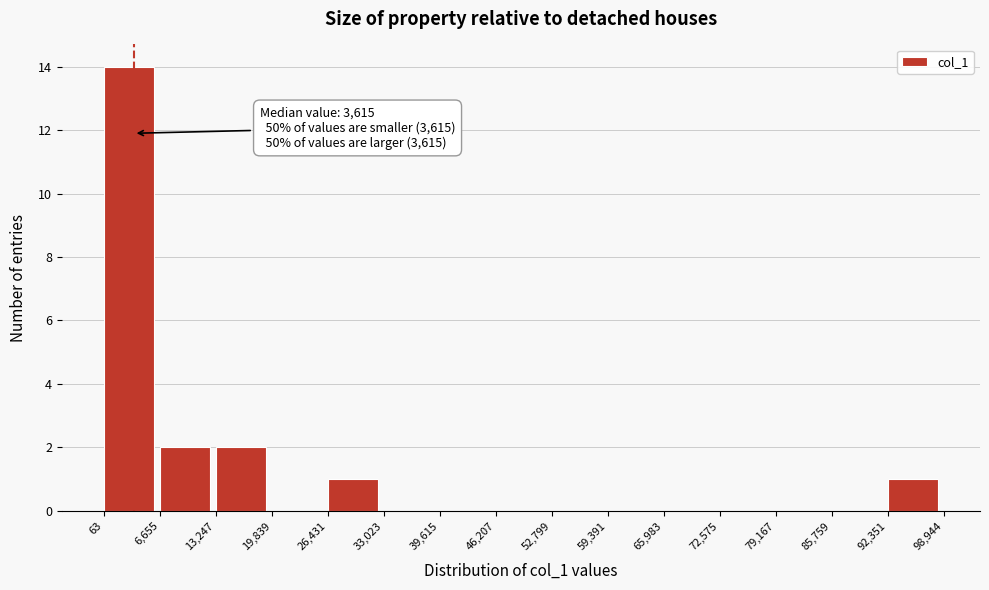

Over which range of the x-axis is the bar tallest?

63 to 6,655